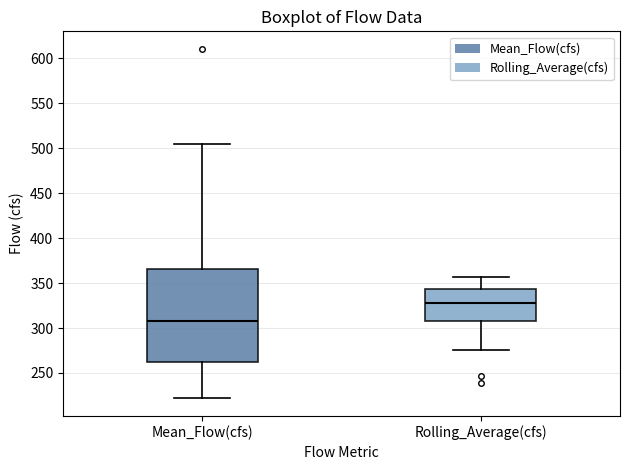

Which box has the highest median line?

Rolling_Average(cfs)